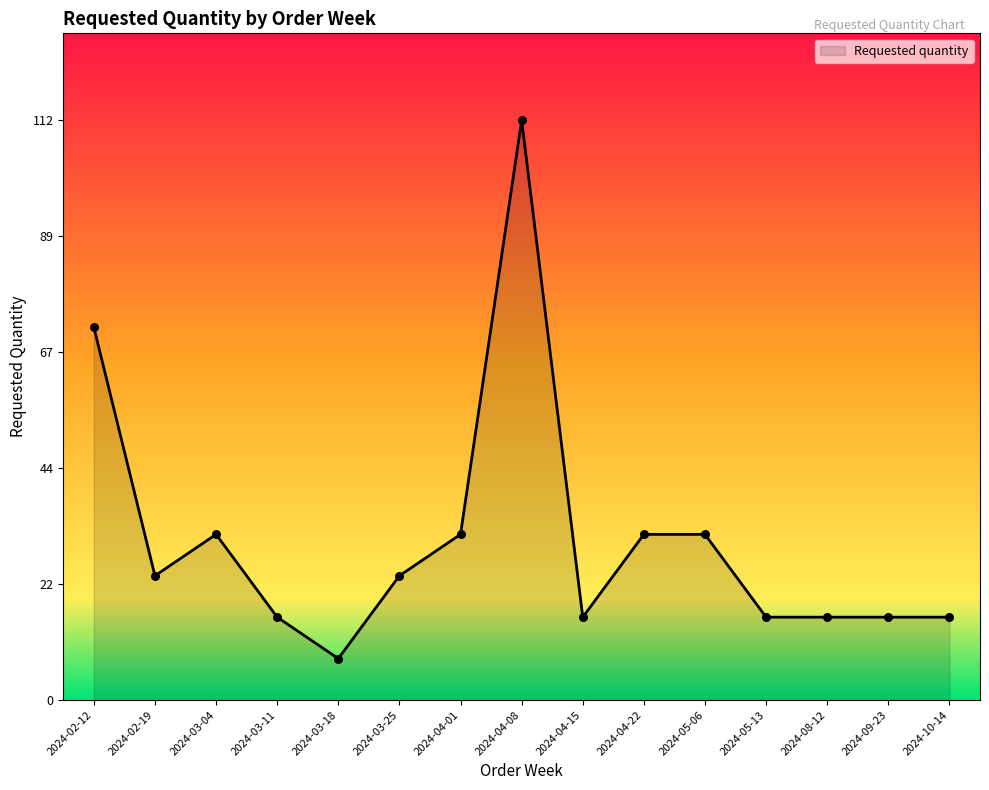

What is the change in value from 2024-04-08 to 2024-04-15?

-96